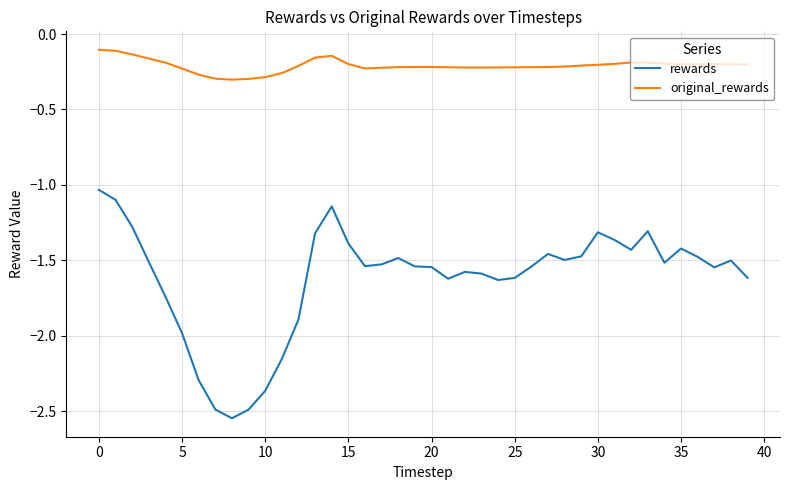

Which series has the widest spread of values?

rewards